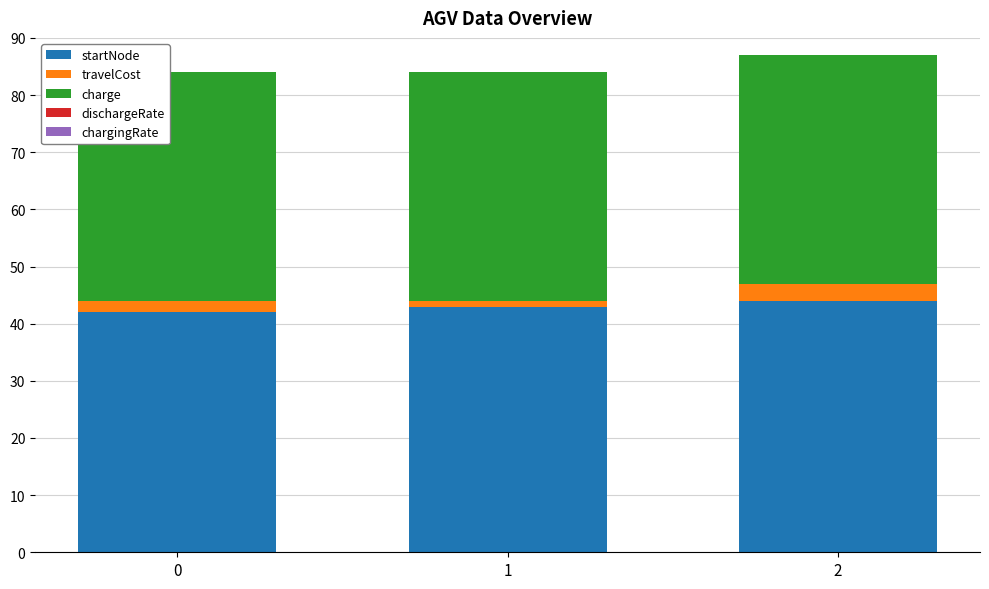

The value of startNode at 0 is 24.8. True or false?

False